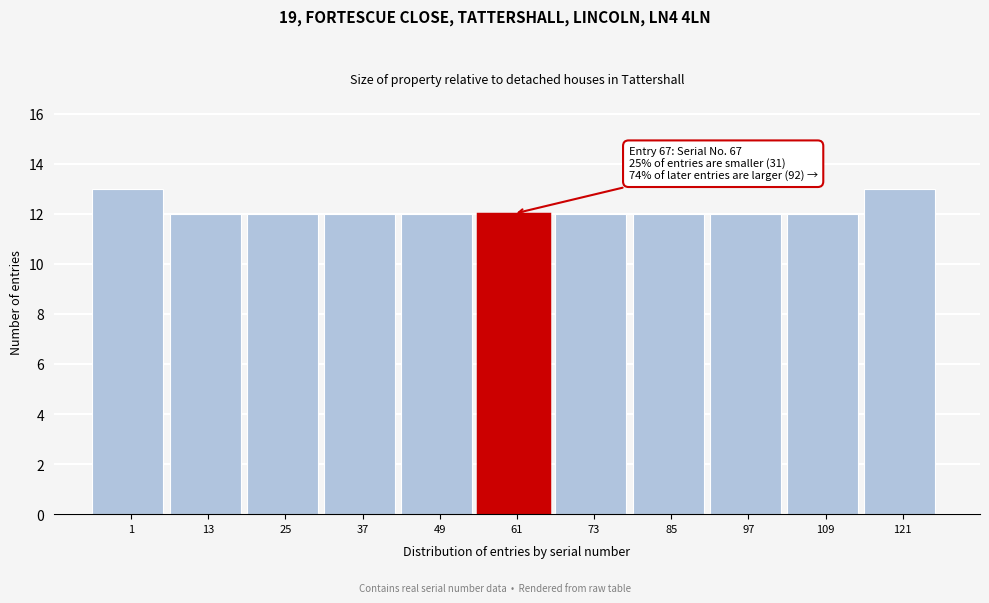

Reading left to right, list all the values displayed in this chart.

13	12	12	12	12	12	12	12	12	12	13